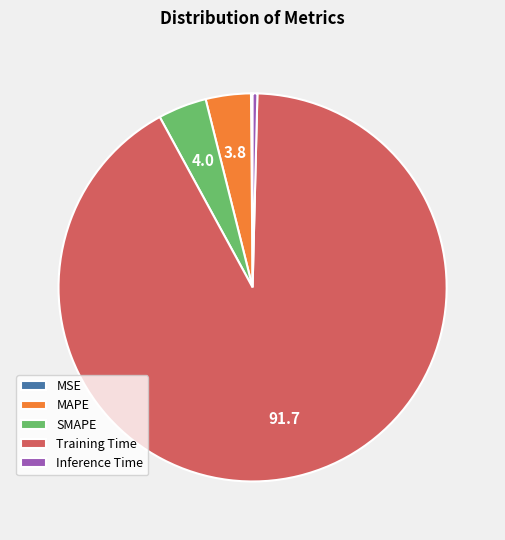

What is the largest slice in the pie chart?

Training Time